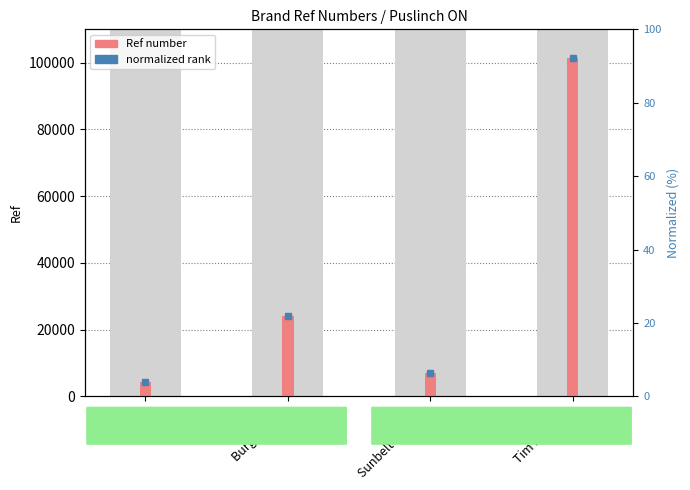

How many categories are shown in the chart?

4